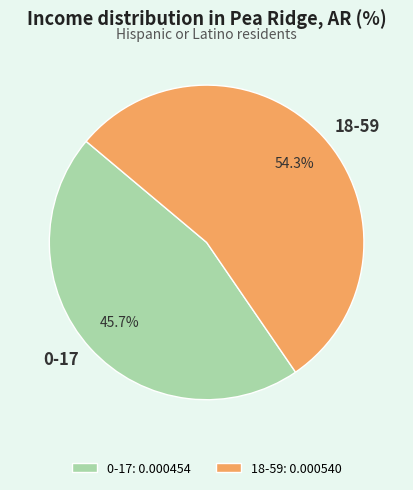

To the nearest percent, what is the combined percentage of 18-59 and 0-17?

100%